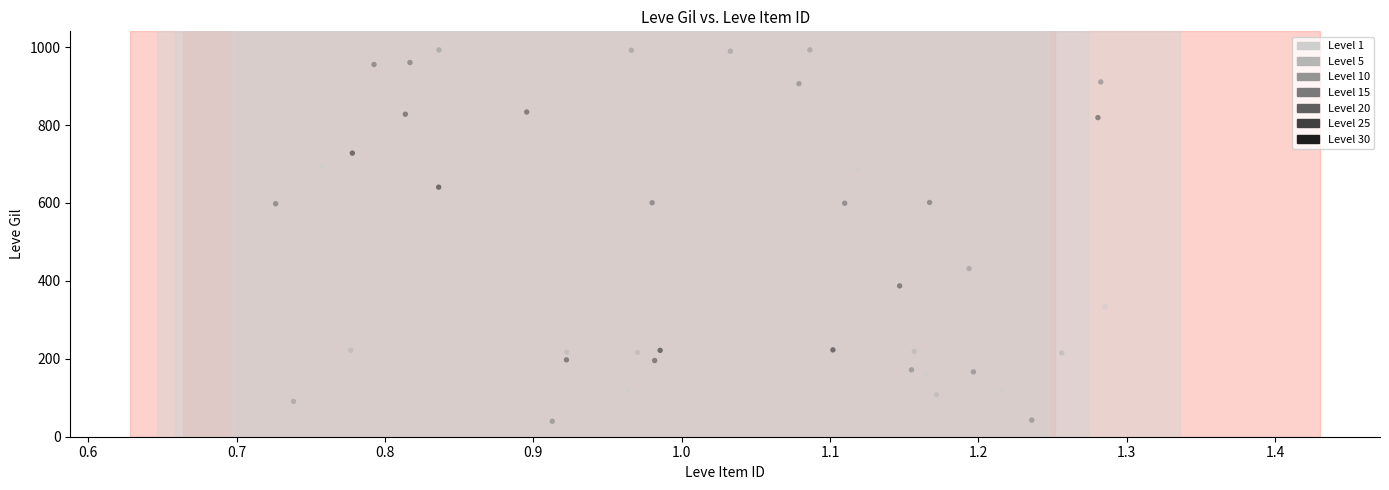

What is the range of Y values (max minus min)?

953.2